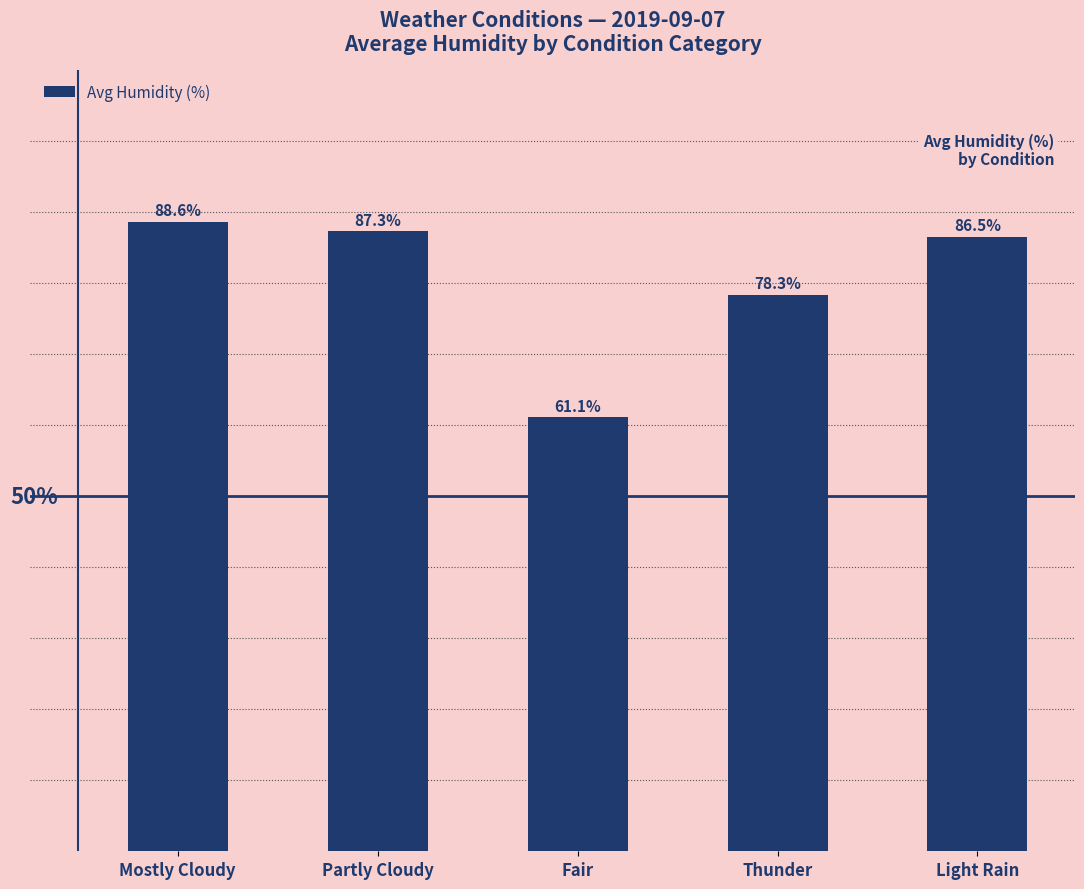

List the labels in order of value, largest first.

Mostly Cloudy, Partly Cloudy, Light Rain, Thunder, Fair